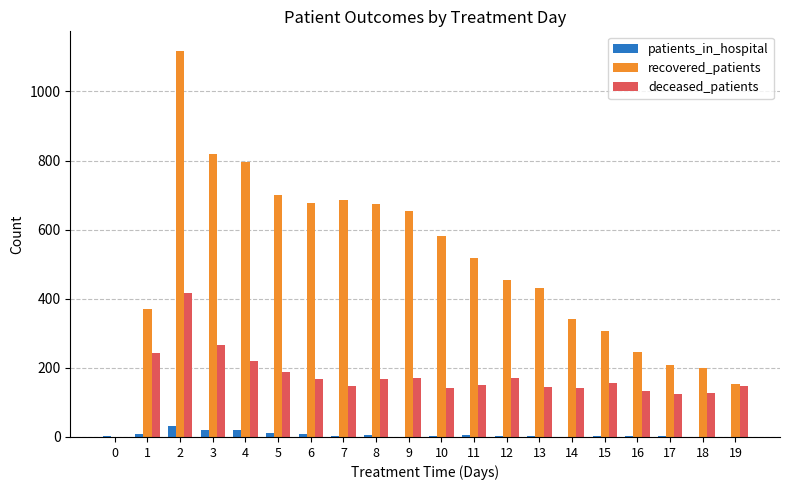

Which series has the largest total across all categories?

recovered_patients